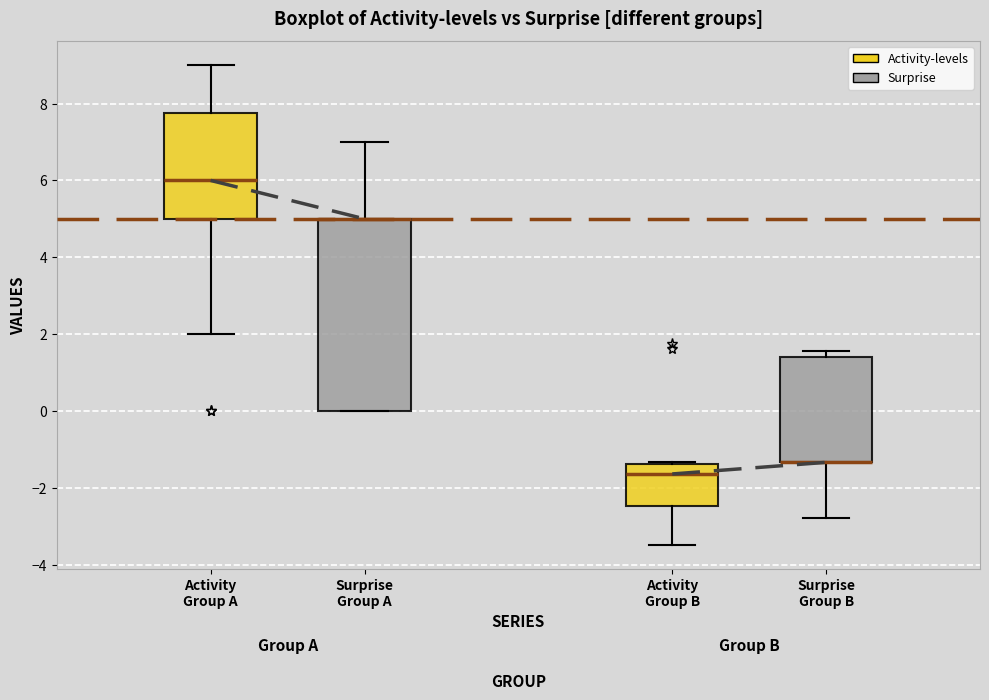

Reading left to right, transcribe this box plot: for each box, give where its median line is, the range the box spans, and where its two whiskers end, as read against the y-axis. The values are not printed on the chart, so give them approximately, as read against the axis.

Activity Group A: median 6.0, box 5.0 to 7.8, whiskers 2.0 to 9.0
Surprise Group A: median 5.0 (drawn on the box's upper edge), box 0.0 to 5.0, whiskers 0.0 to 7.0
Activity Group B: median -1.6, box -2.4 to -1.4, whiskers -3.4 to -1.4
Surprise Group B: median -1.4 (drawn on the box's lower edge), box -1.4 to 1.4, whiskers -2.8 to 1.6